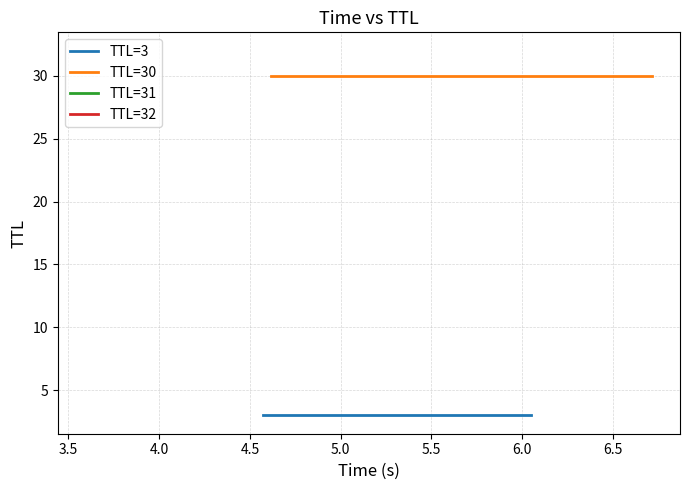

What is the average value of the TTL=3 series?

3